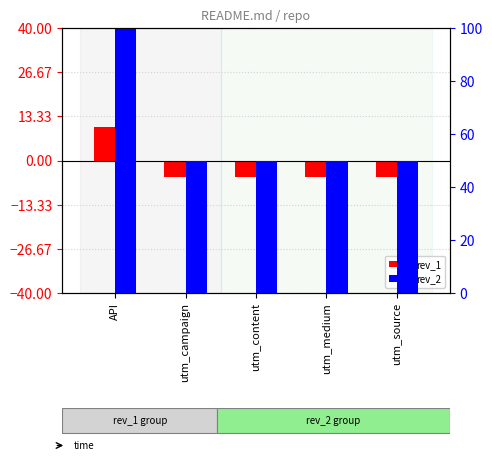

How many groups of bars are there?

5